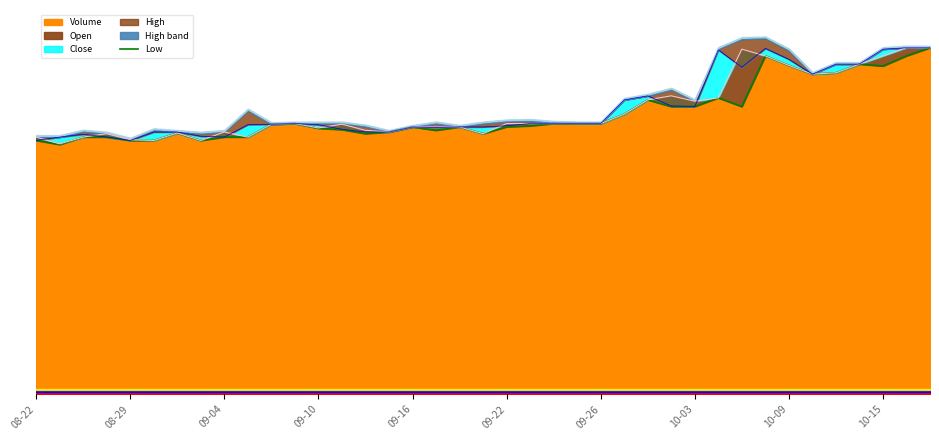

How many lines are shown in the chart?

1